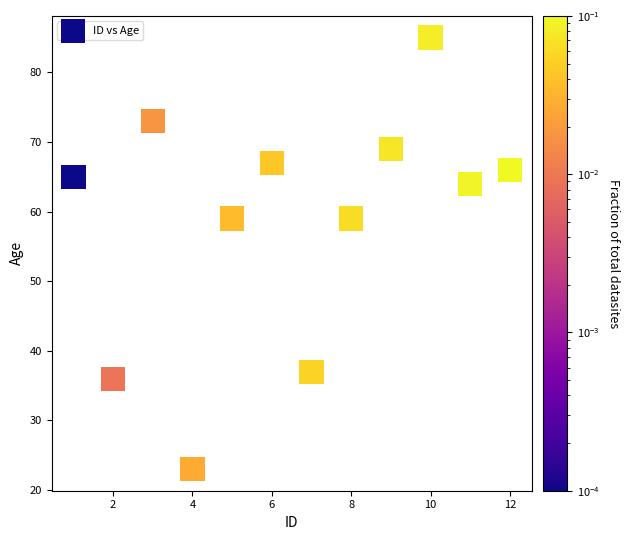

What is the range of Y values (max minus min)?

62